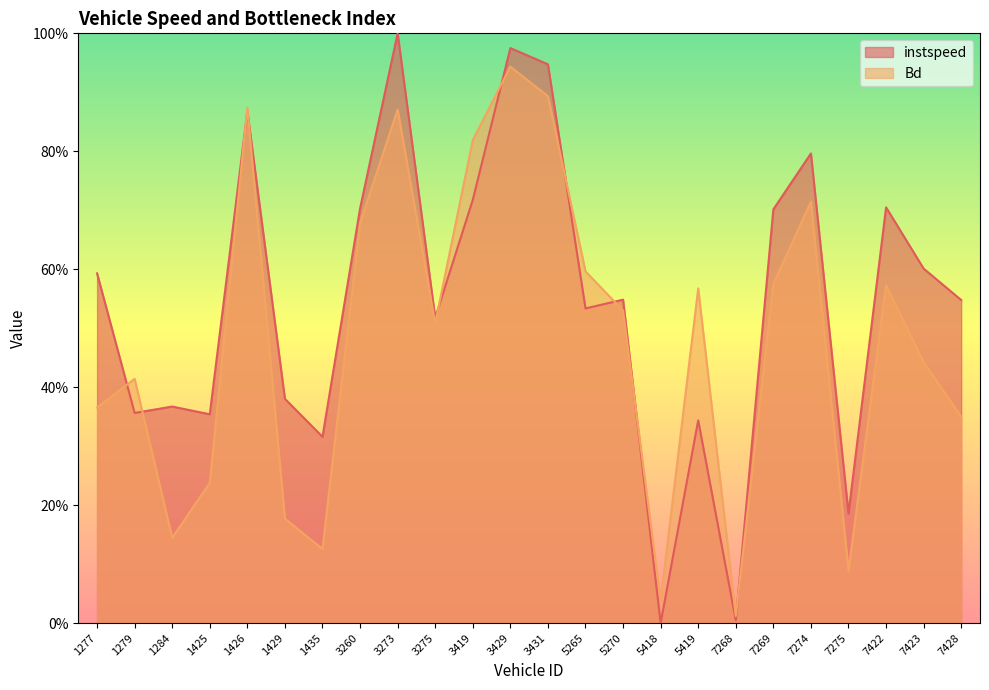

Read the Bd value at 7274.

0.7